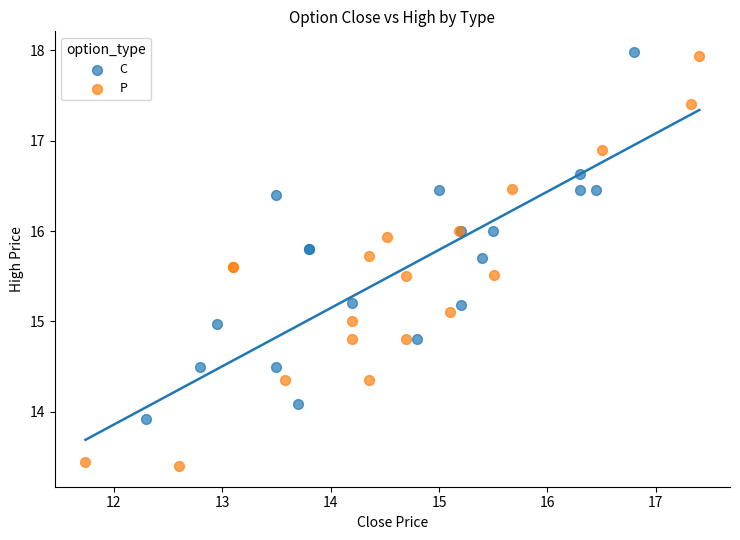

Which series has the widest spread of Y values?

P